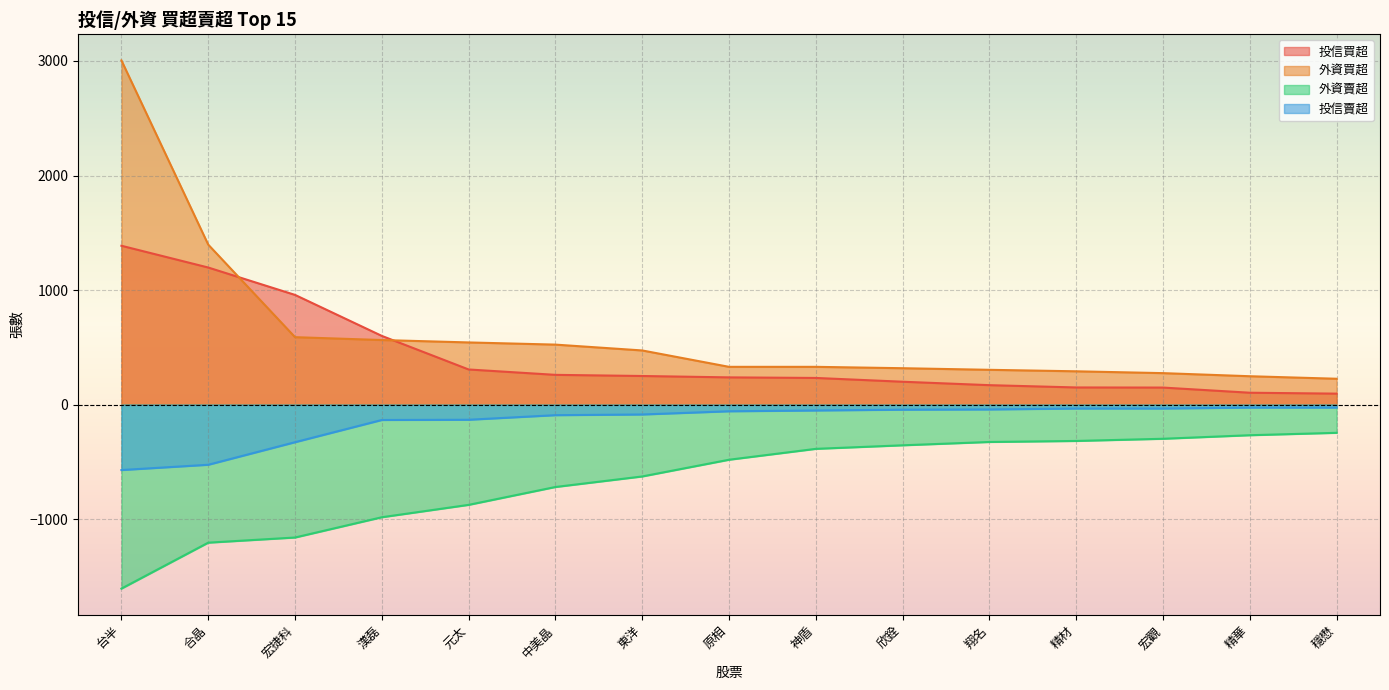

Rank the series by their maximum value, from lowest to highest.

外資賣超, 投信賣超, 投信買超, 外資買超